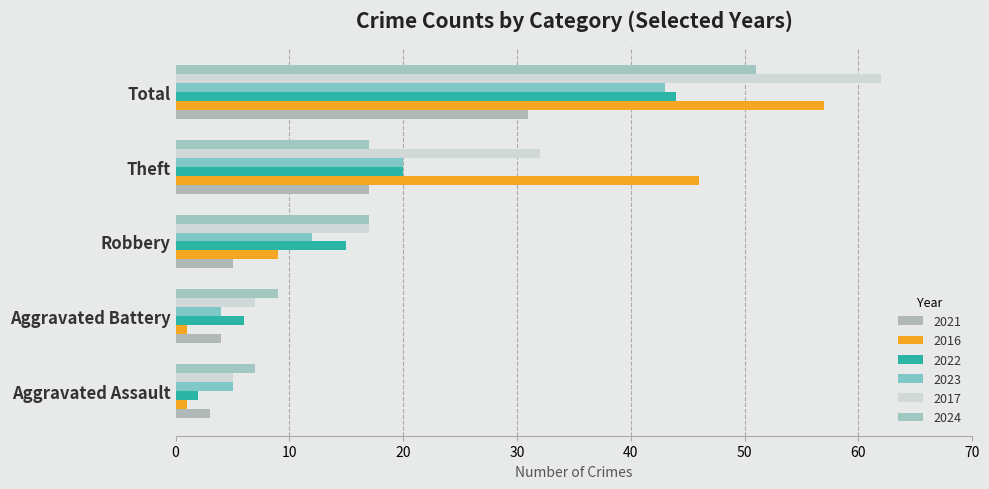

How many data points in 2023 are less than 12?

2